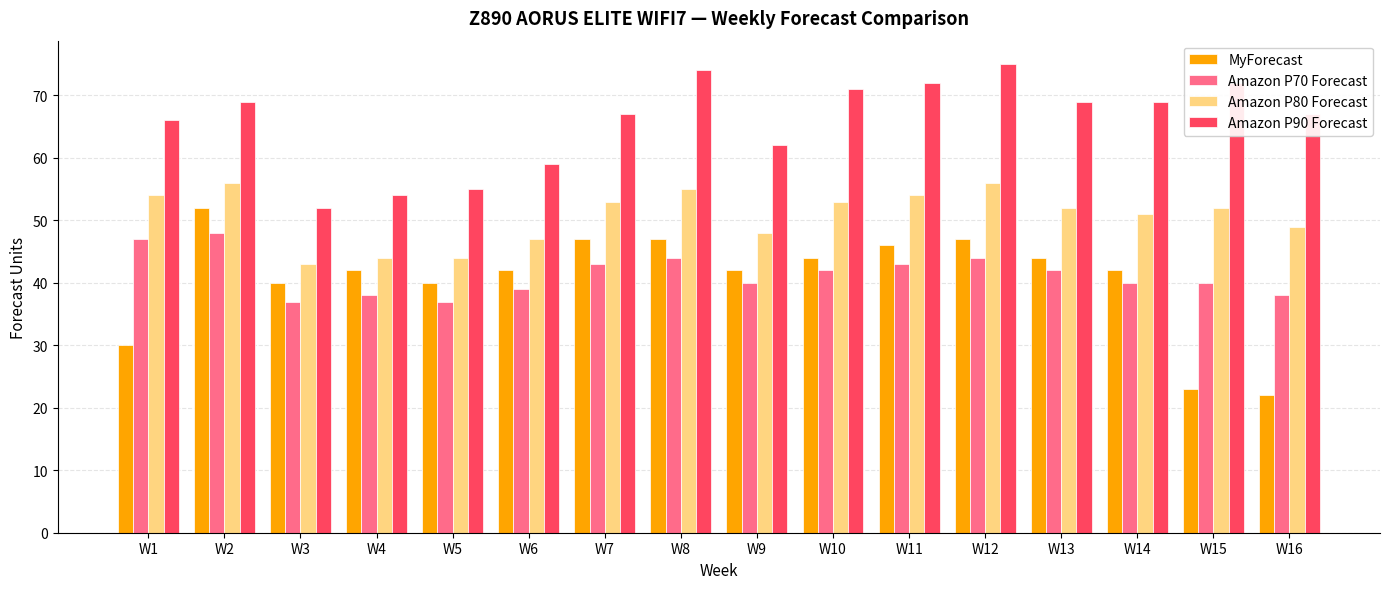

True or false: MyForecast has a value of 44 at W13.

True